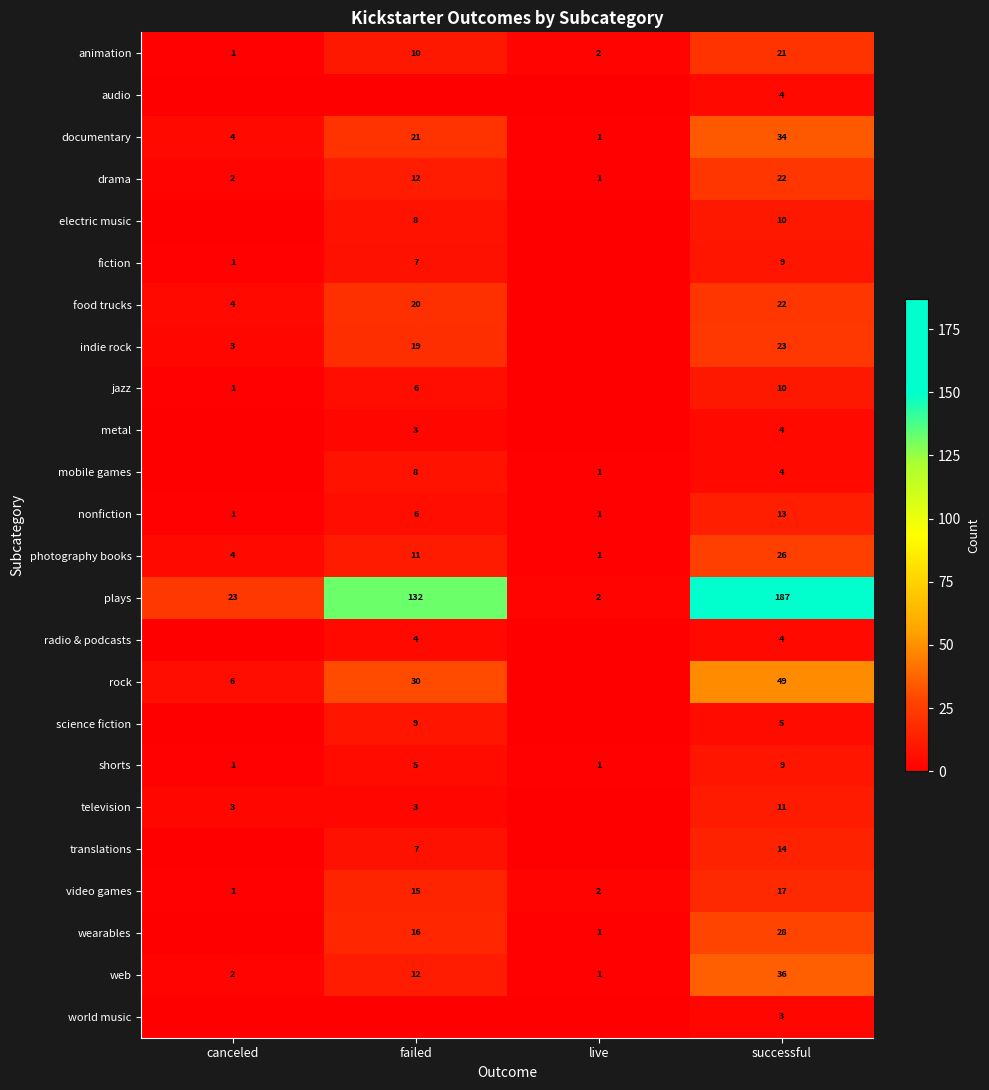

True or false: web has a value of 2 at live.

False